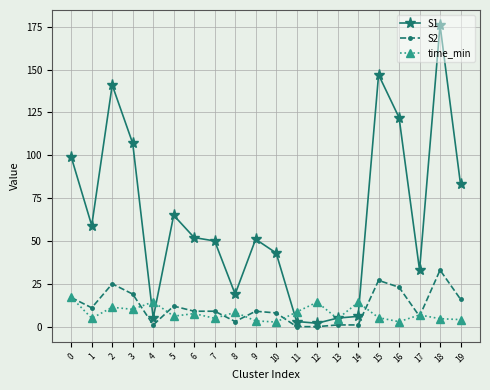

The time_min series shows 8.9 at 0. True or false?

False